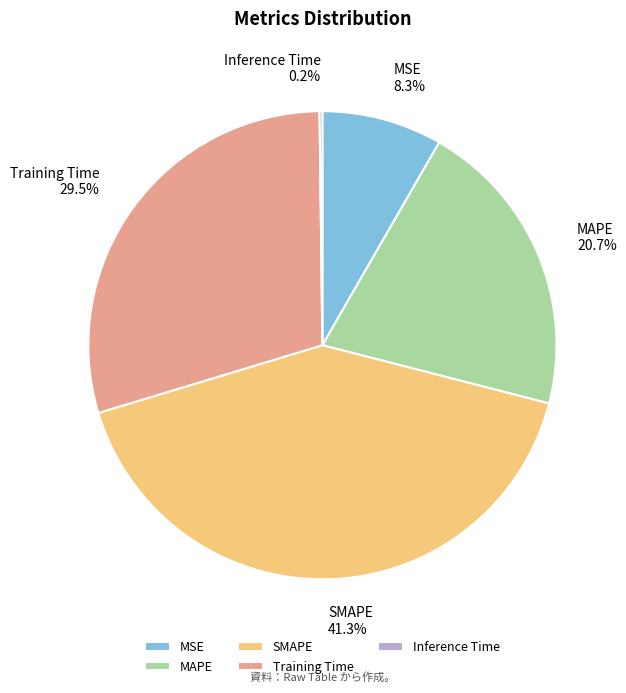

Approximately how many times larger is the value at SMAPE compared to Training Time?

1.4